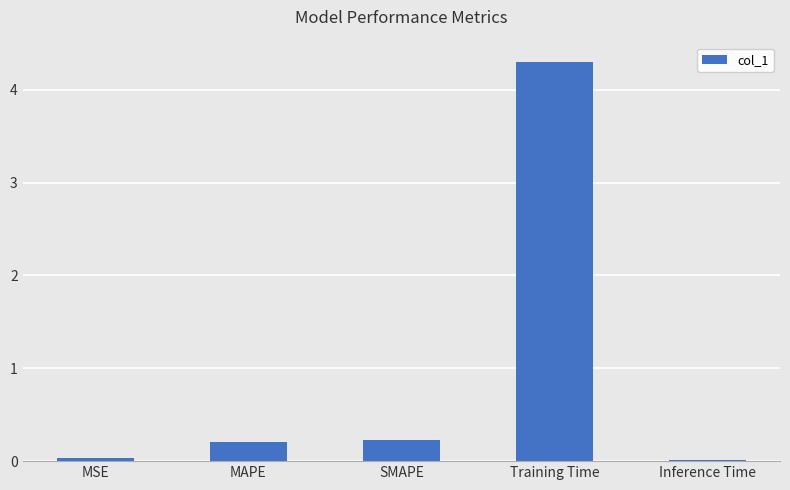

What is the average value?

1.0